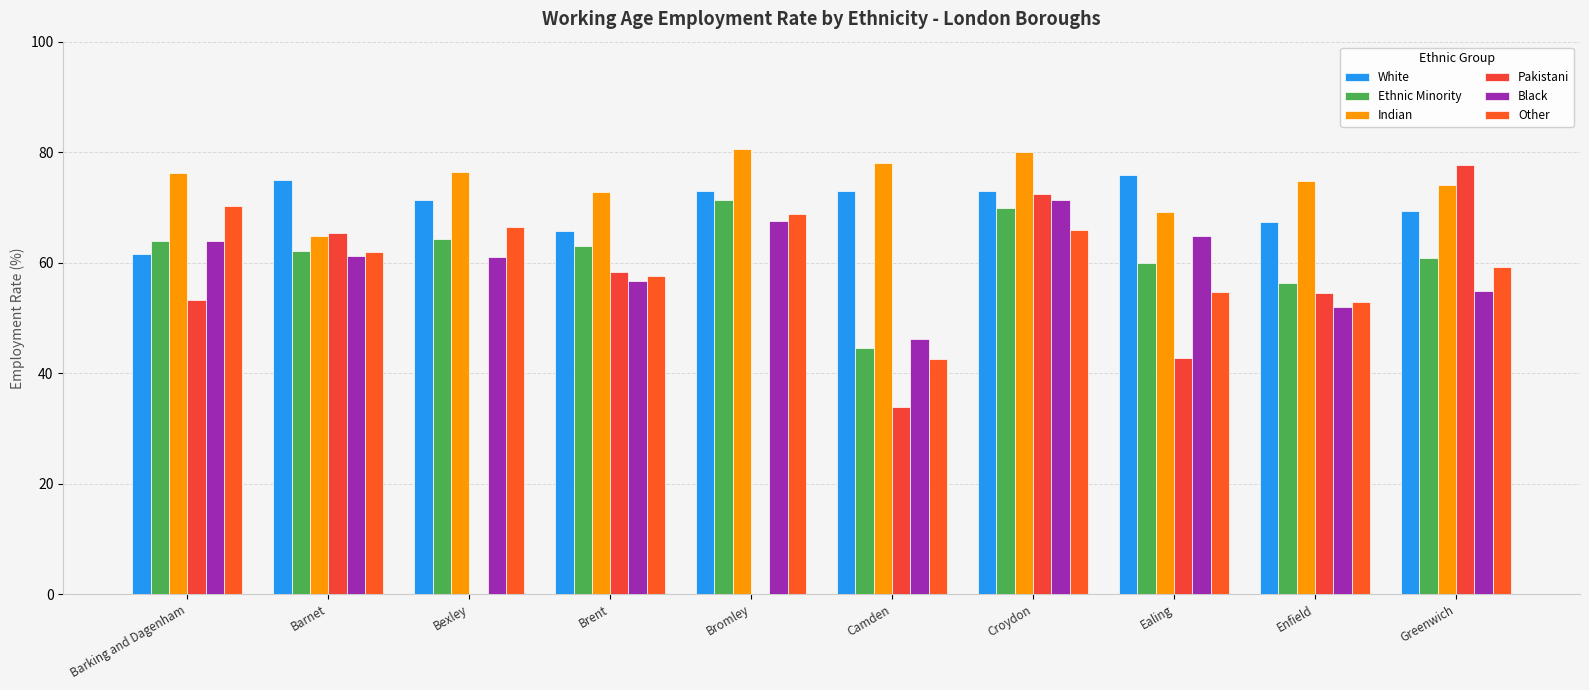

What is the label of the 7th bar from the left?

Croydon